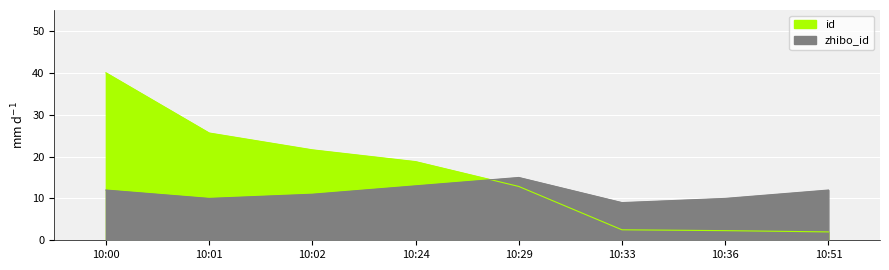

How many values are below 18?

4